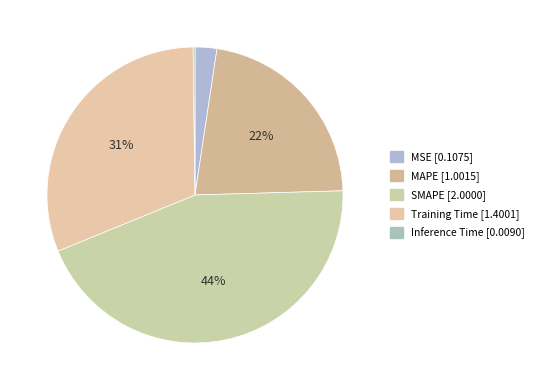

Which category has the biggest portion of the pie?

SMAPE